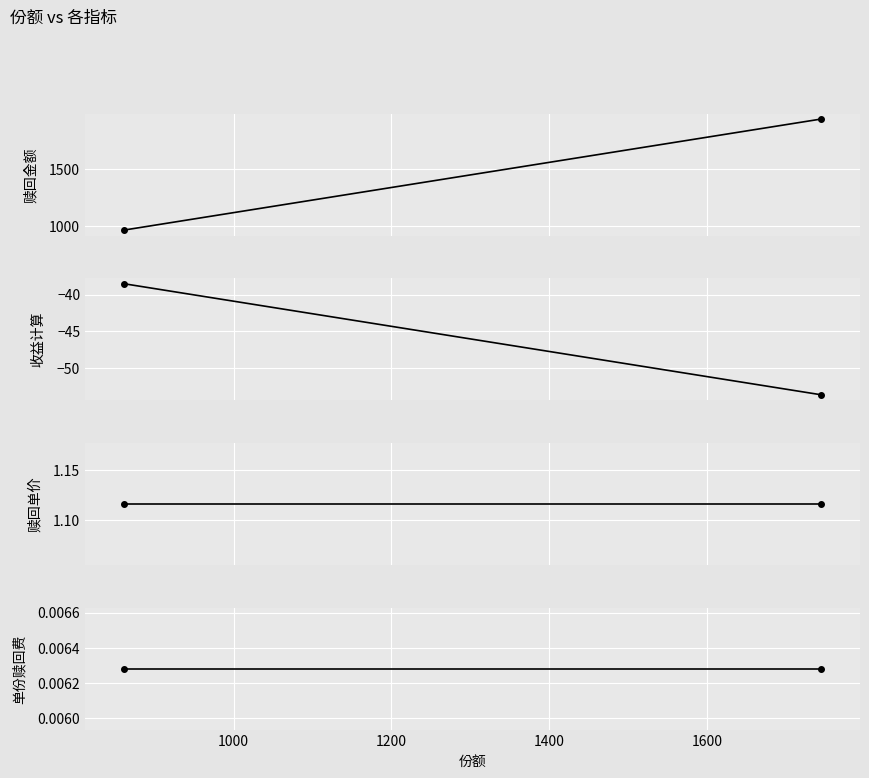

What is the approximate value of 收益计算 at 800?

-38.5